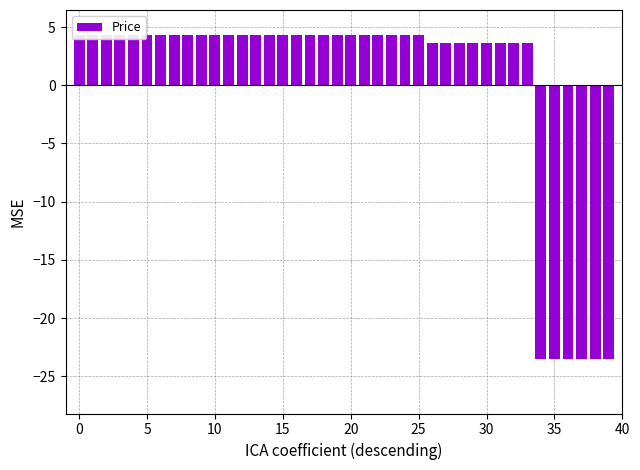

What is the value of the 30th bar from the left?

3.6